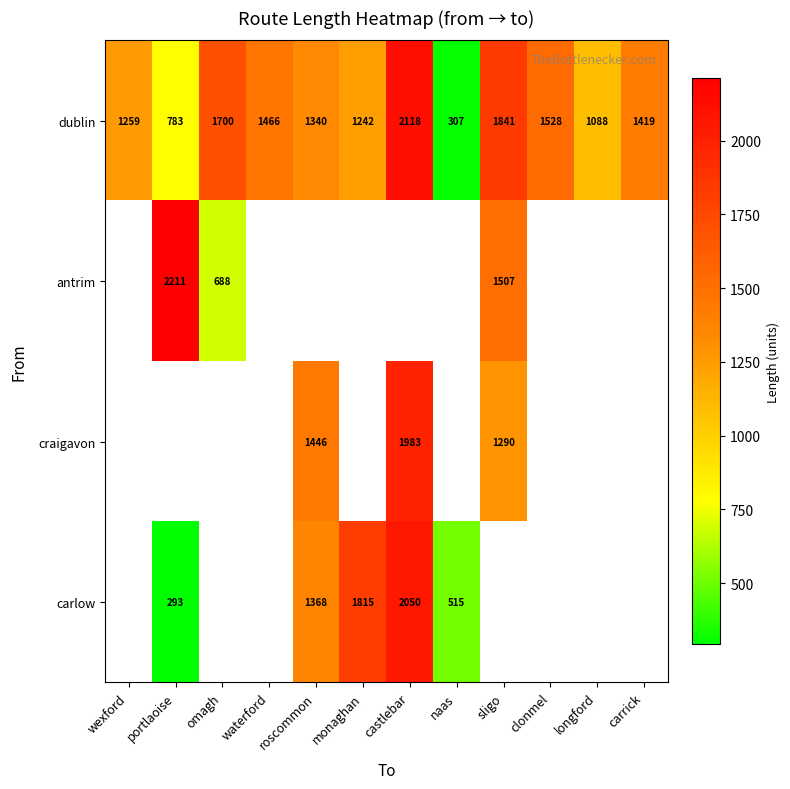

Rank the categories by dublin value from lowest to highest.

naas, portlaoise, longford, monaghan, wexford, roscommon, carrick, waterford, clonmel, omagh, sligo, castlebar